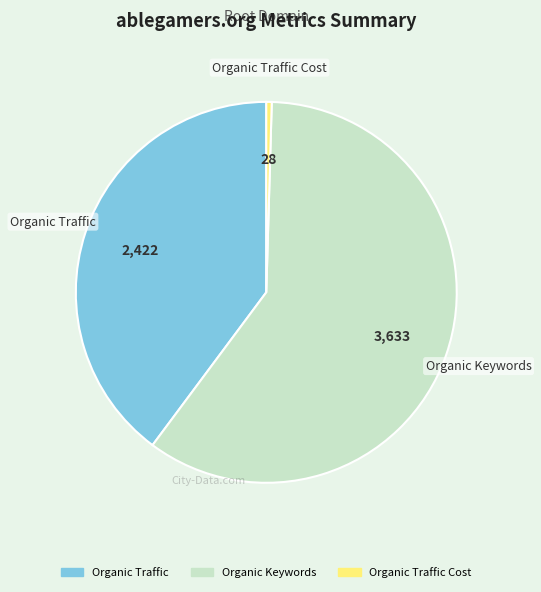

Is there any slice that represents more than half of the pie?

Yes